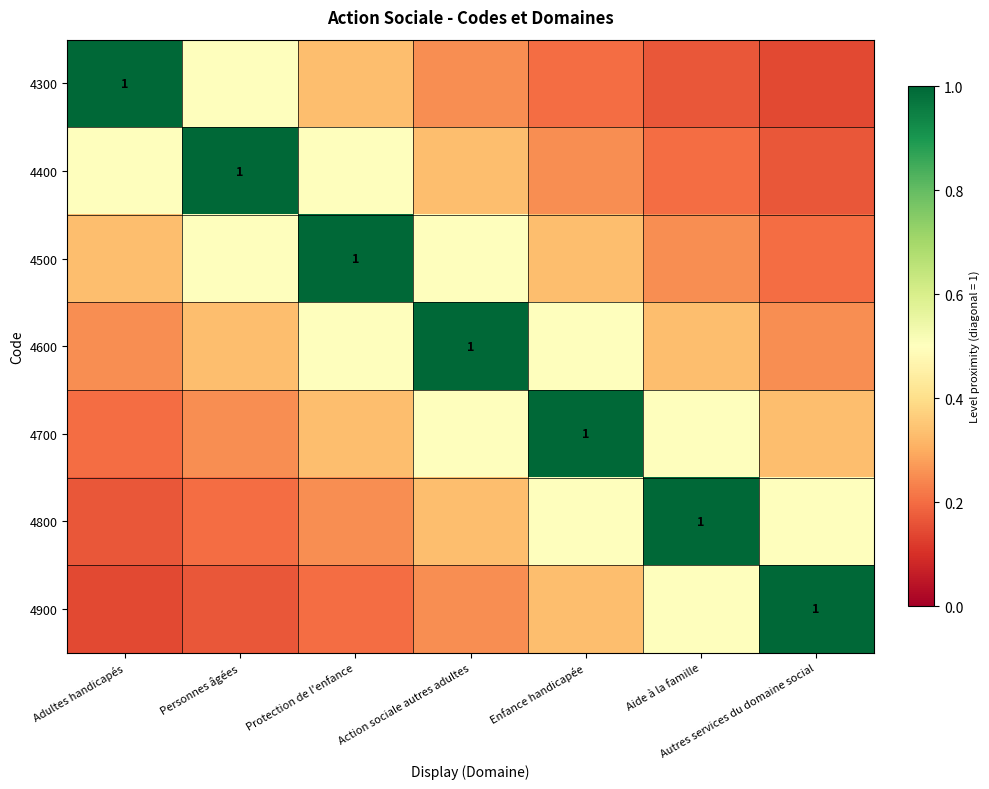

True or false: 4600 has a value of 0.6 at Personnes âgées.

False